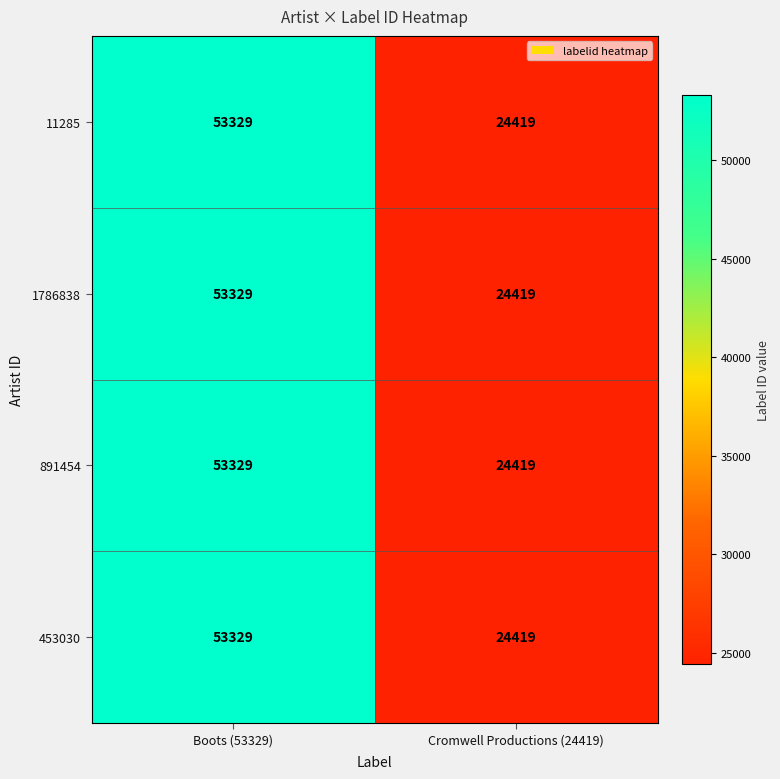

What is the average value of the 1786838 series?

38874